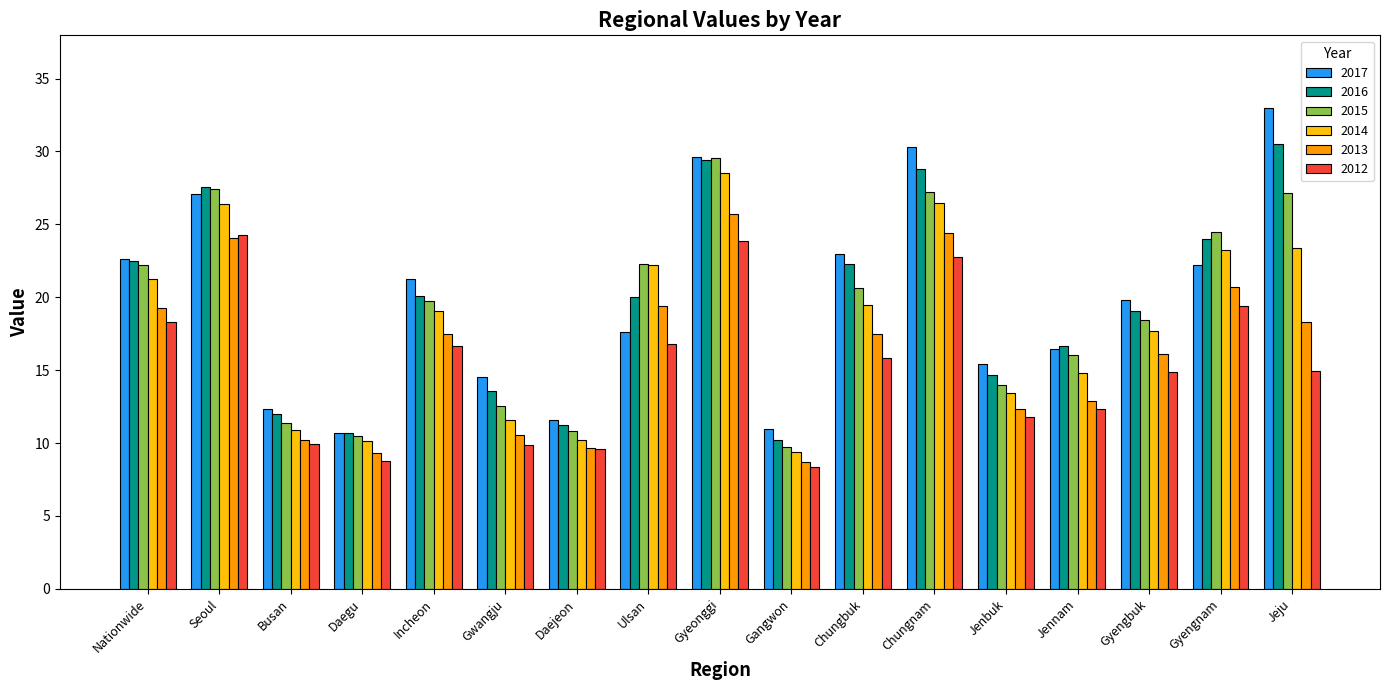

What is the sum of all 2016 values?

333.1